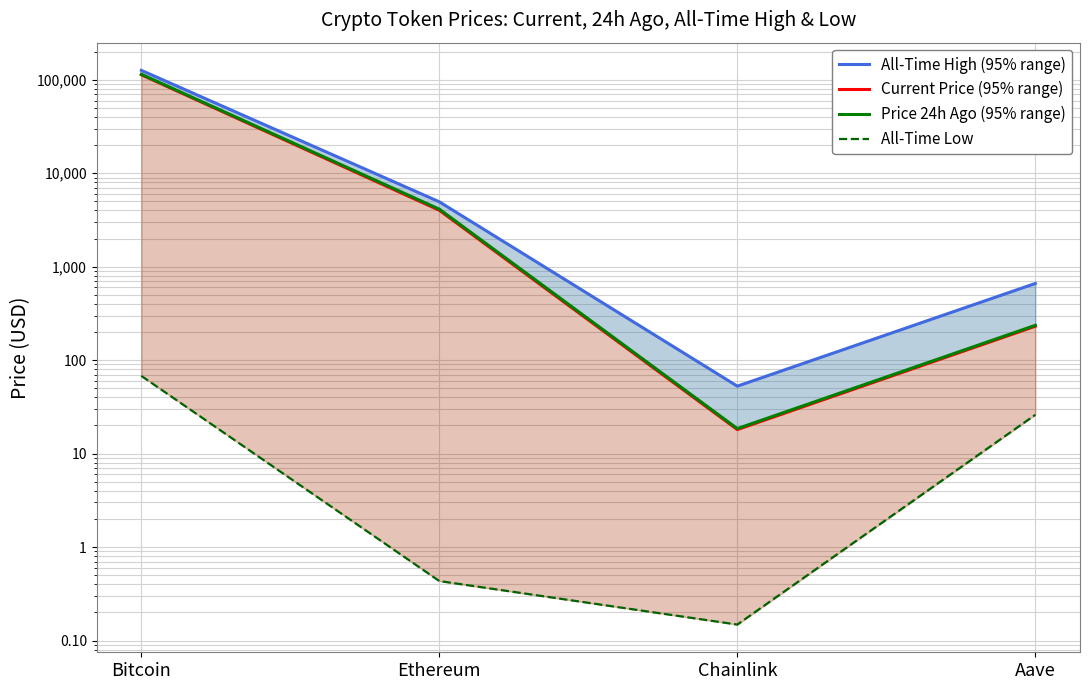

True or false: All-Time Low and All-Time High (95% range) cross at least once.

False